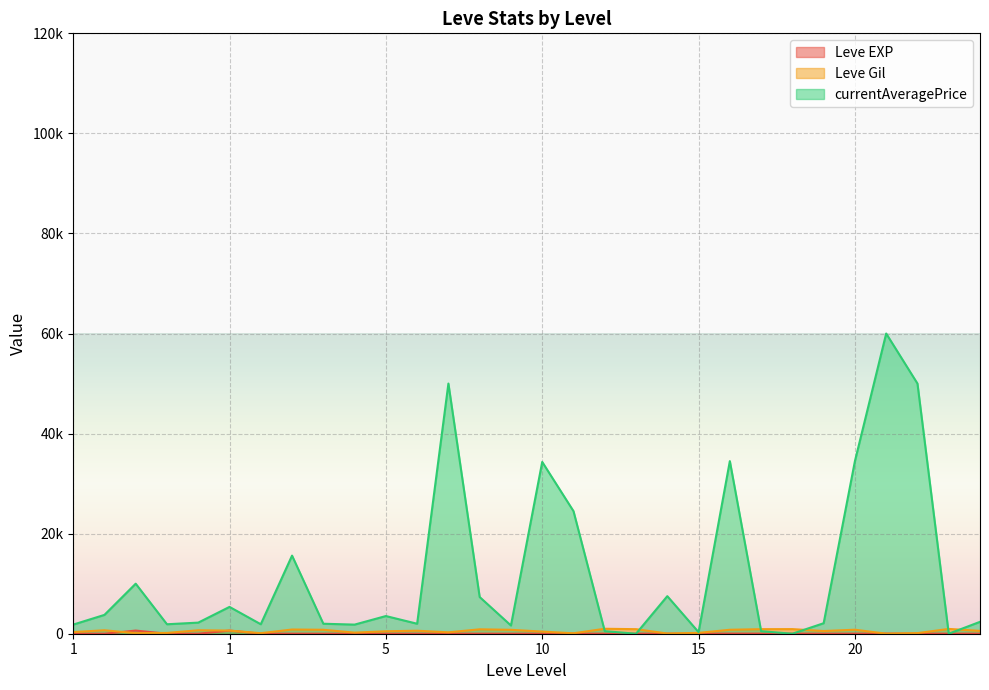

How many interior local valleys does the Leve Gil series have?

8